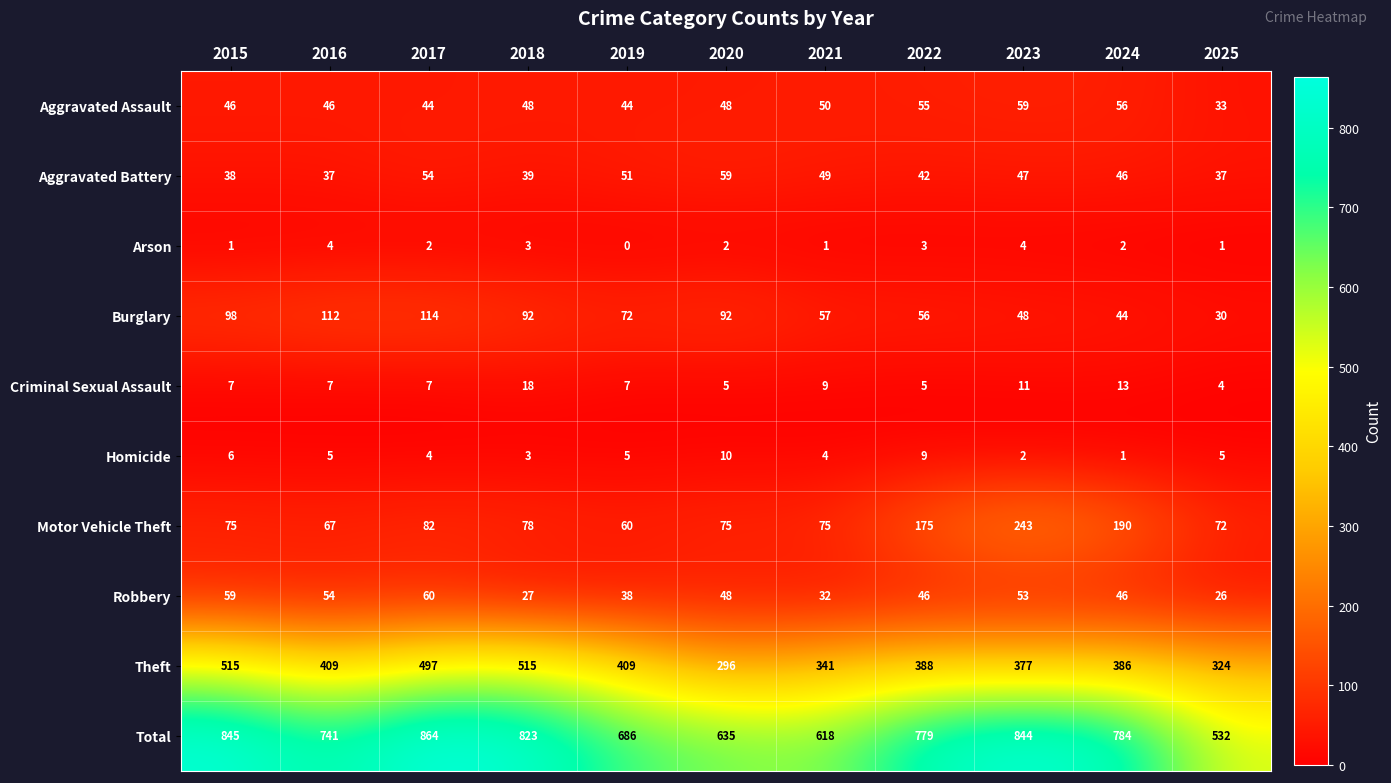

Which series changed the most between 2015 and 2021?

Total